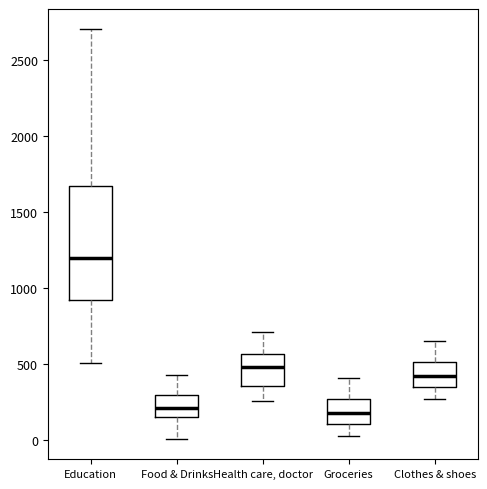

Reading left to right, transcribe this box plot: for each box, give where its median line is, the range the box spans, and where its two whiskers end, as read against the y-axis. The values are not printed on the chart, so give them approximately, as read against the axis.

Education: median 1200, box 950 to 1650, whiskers 500 to 2700
Food & Drinks: median 200, box 150 to 300, whiskers 0 to 450
Health care, doctor: median 500, box 350 to 550, whiskers 250 to 700
Groceries: median 200, box 100 to 250, whiskers 50 to 400
Clothes & shoes: median 400, box 350 to 500, whiskers 250 to 650